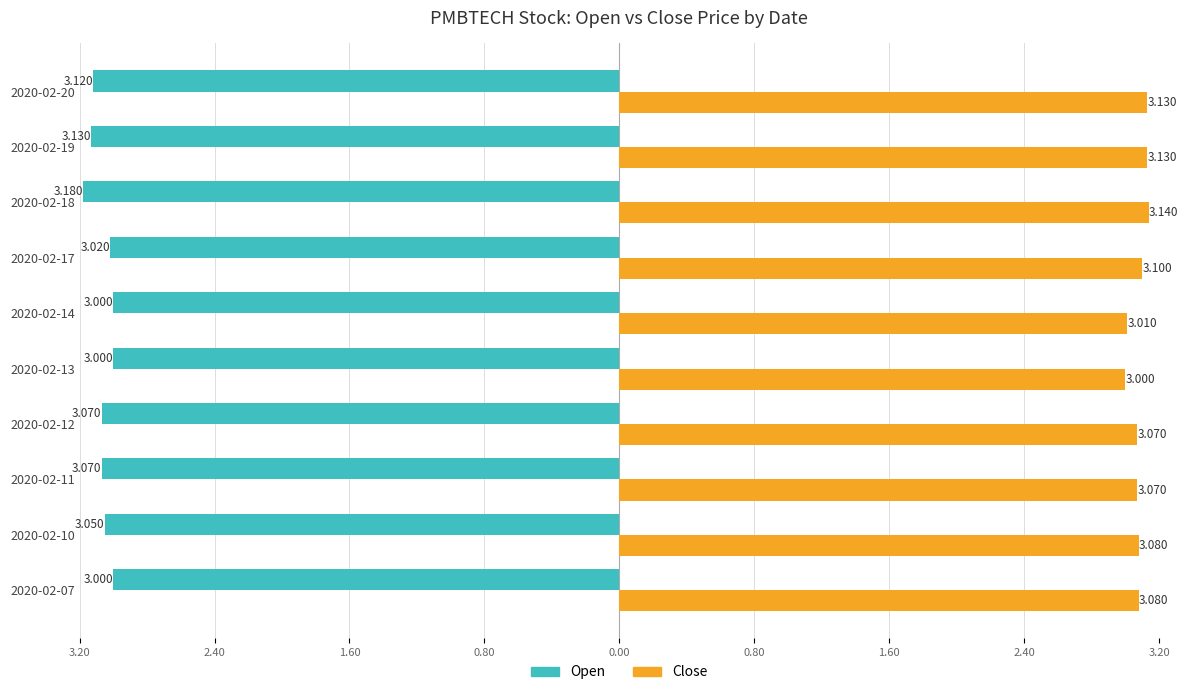

What are all the series names shown in the legend?

Open, Close